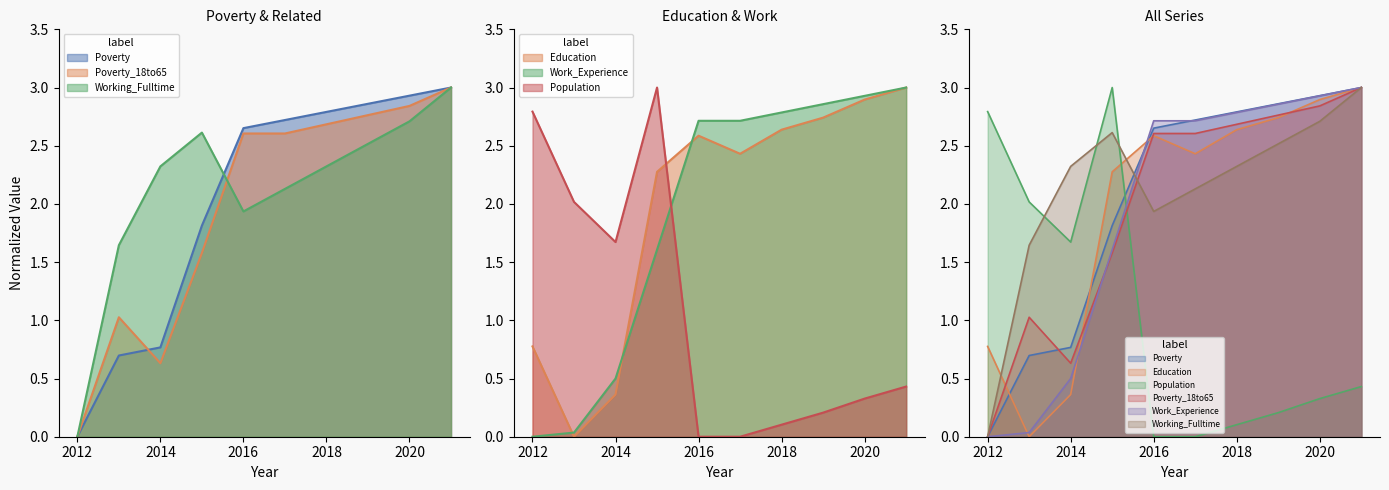

At 2015, list the series in order from largest to smallest.

Population, Working_Fulltime, Education, Poverty, Work_Experience, Poverty_18to65